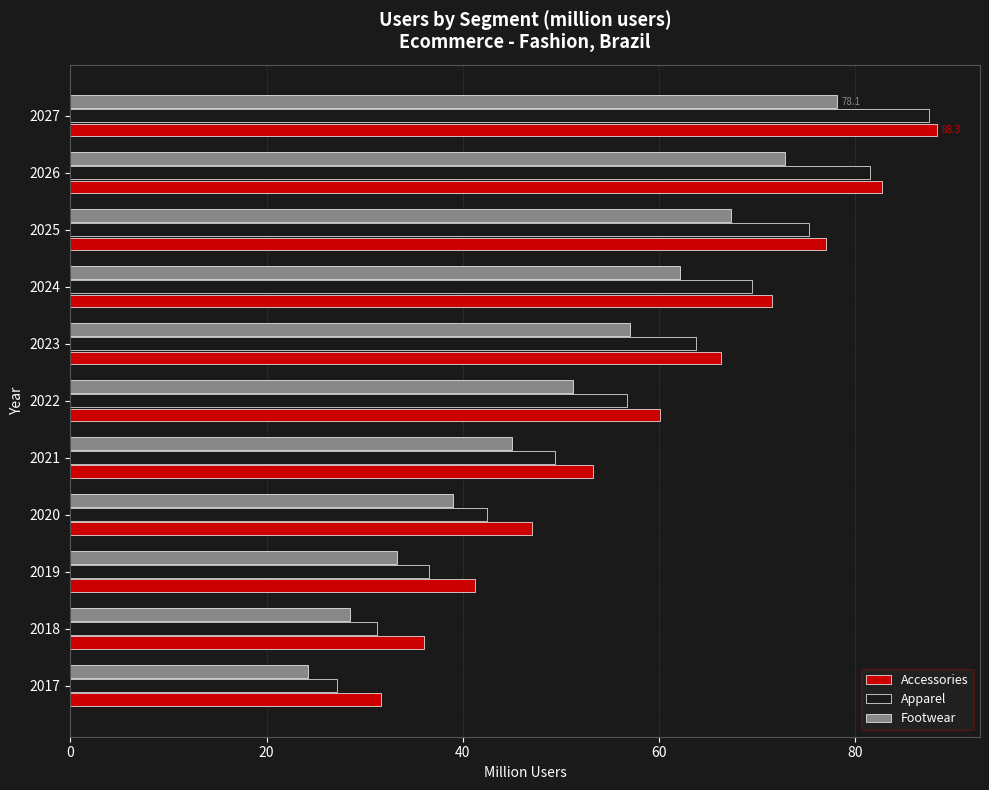

Which category has the highest value in the Footwear series?

2027